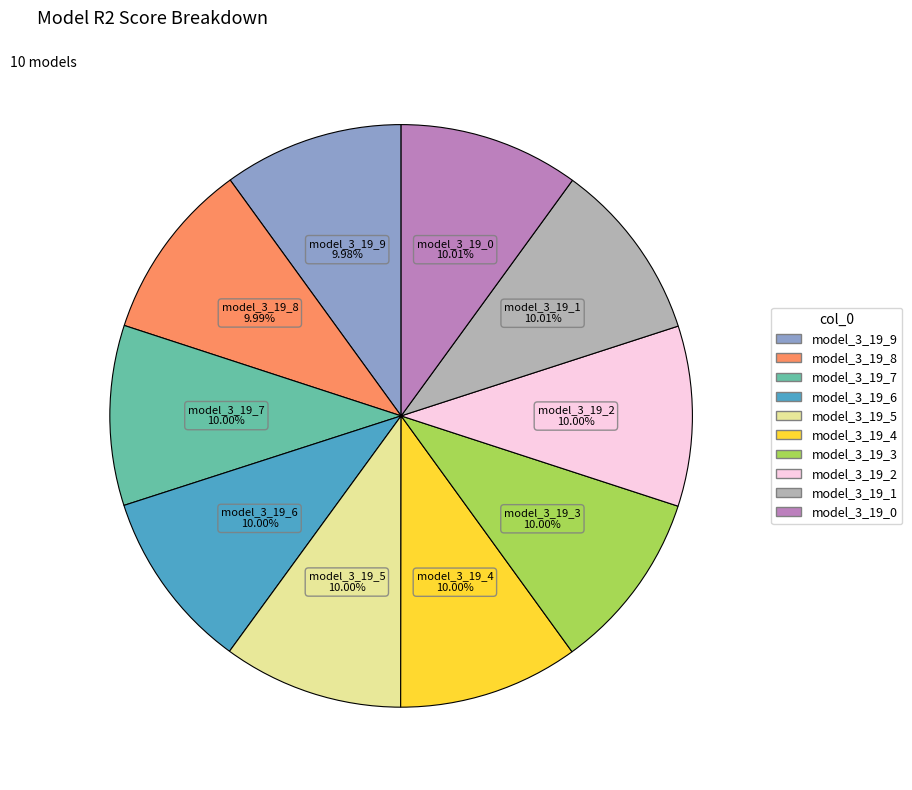

Does model_3_19_4 account for over 50% of the chart?

No